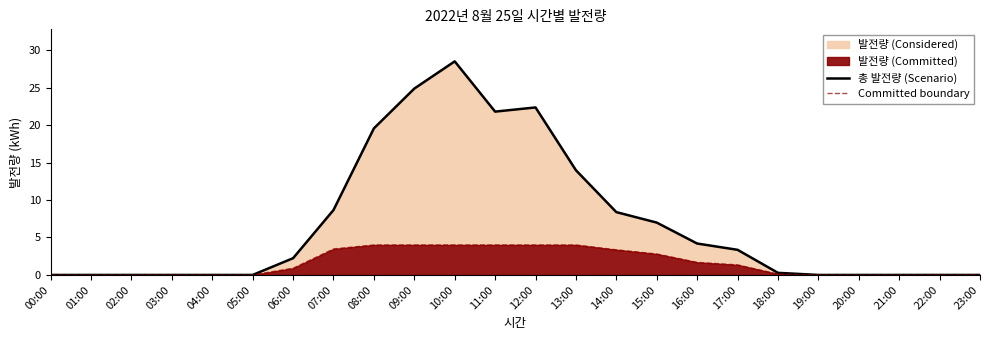

Which series has the largest total across all categories?

총 발전량 (Scenario)